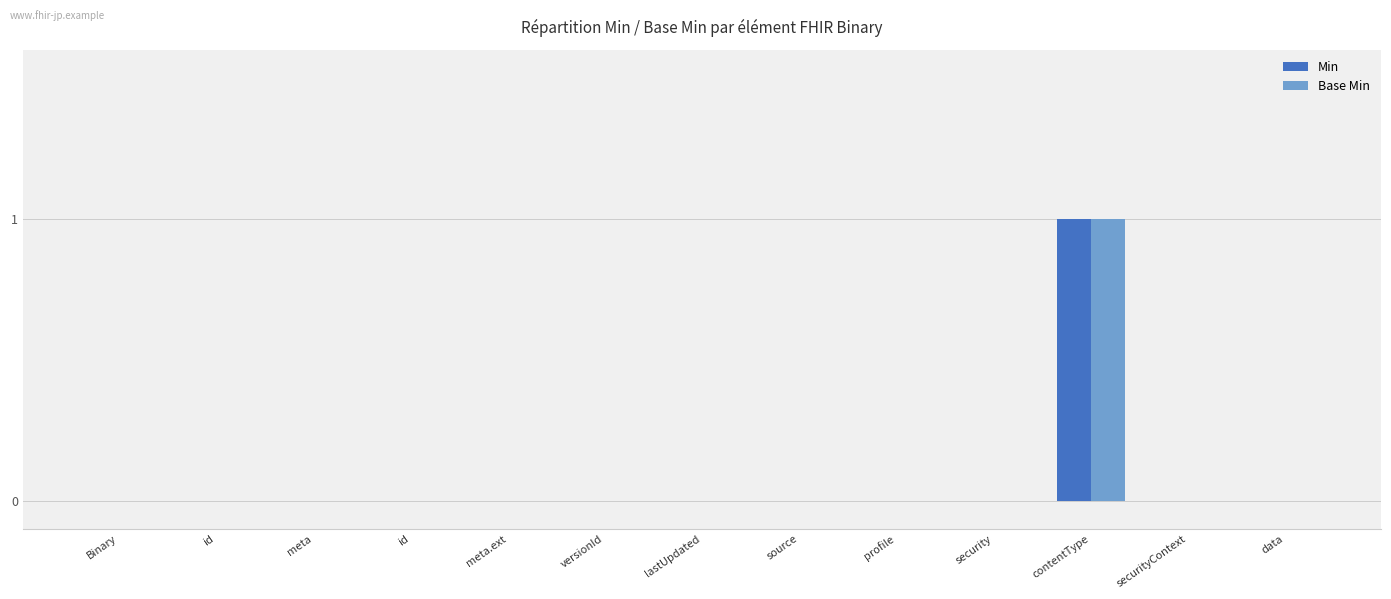

What are all the series names shown in the legend?

Min, Base Min